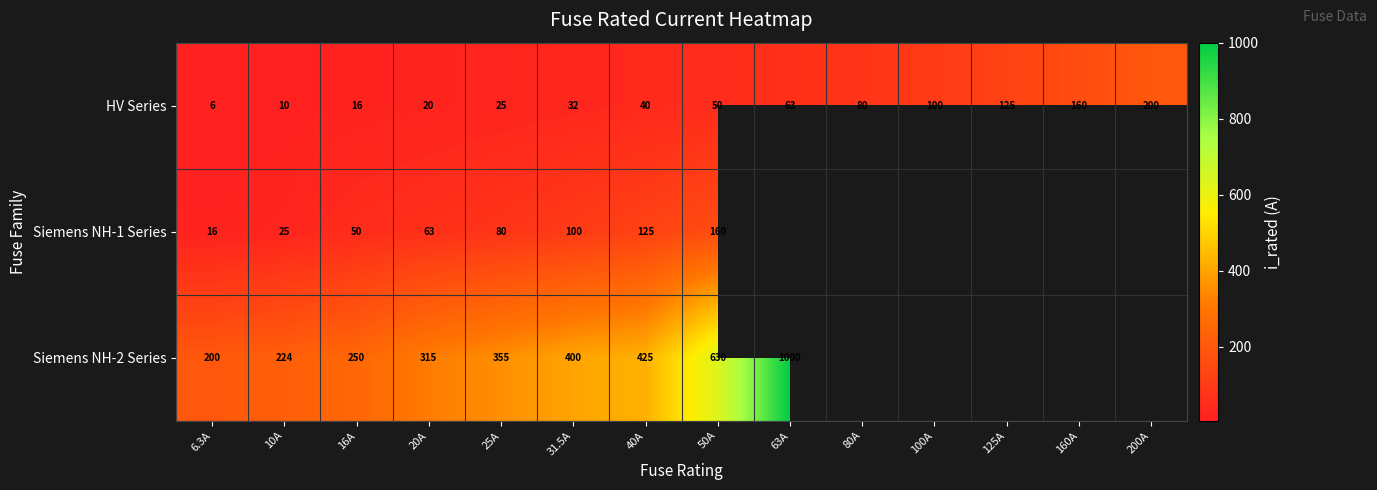

What is the greatest value displayed?

1000.0